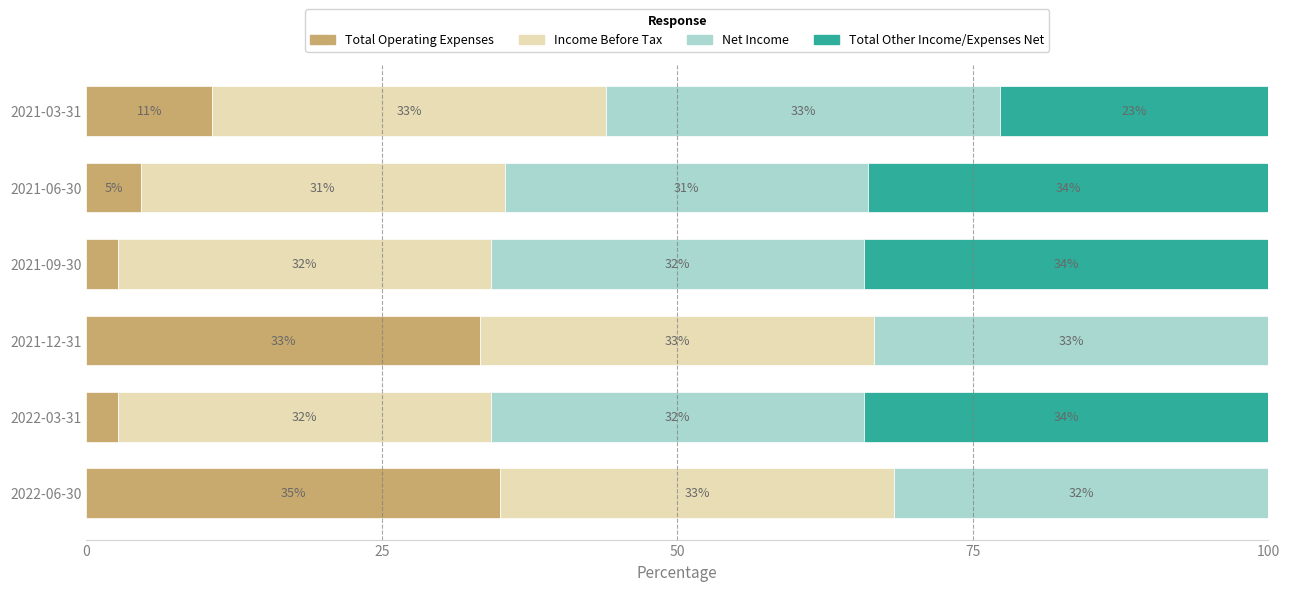

What are all the series names shown in the legend?

Total Operating Expenses, Income Before Tax, Net Income, Total Other Income/Expenses Net